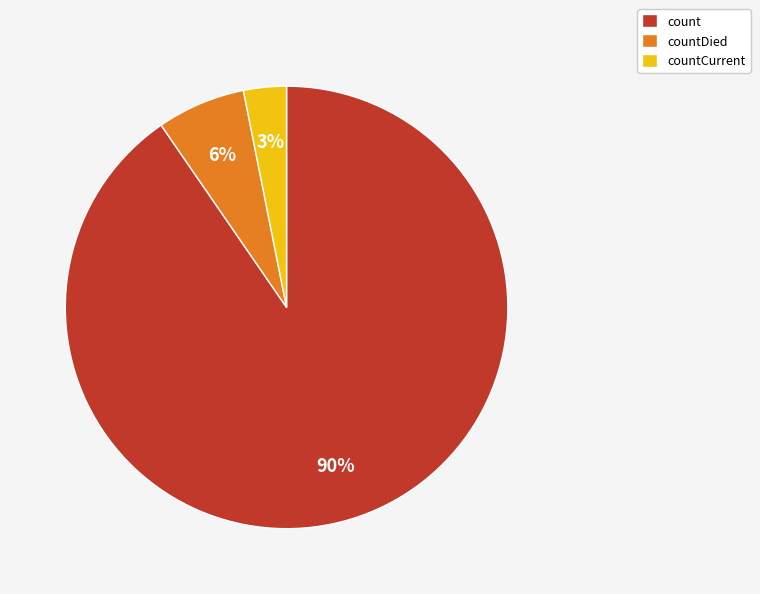

Is the sum of countDied and countCurrent greater than half?

No